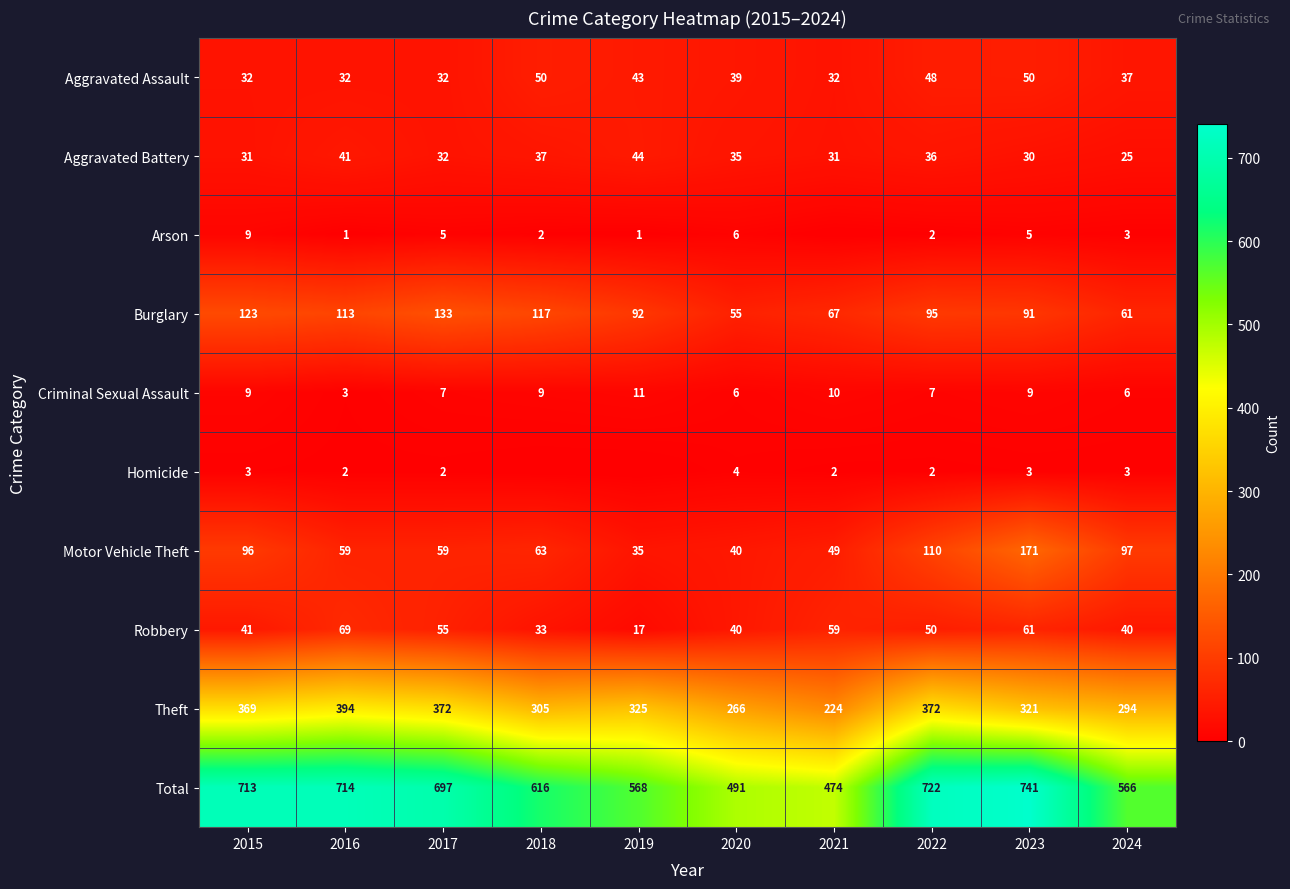

True or false: Aggravated Battery has a value of 32 at 2017.

True